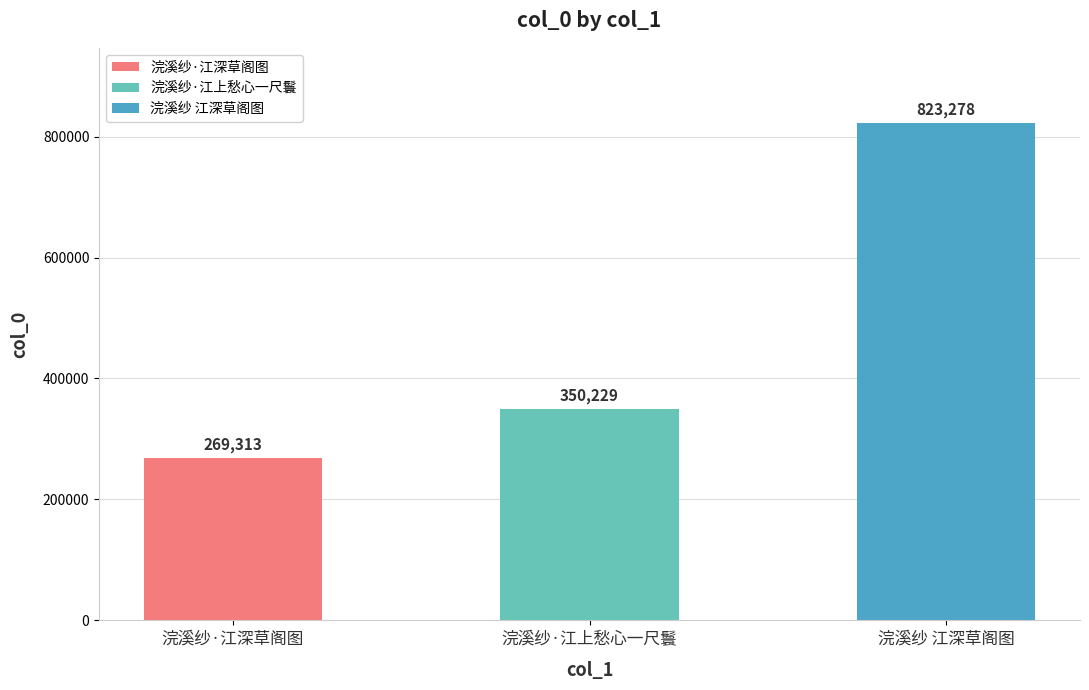

Reading left to right, list all the values displayed in this chart.

269313	350229	823278